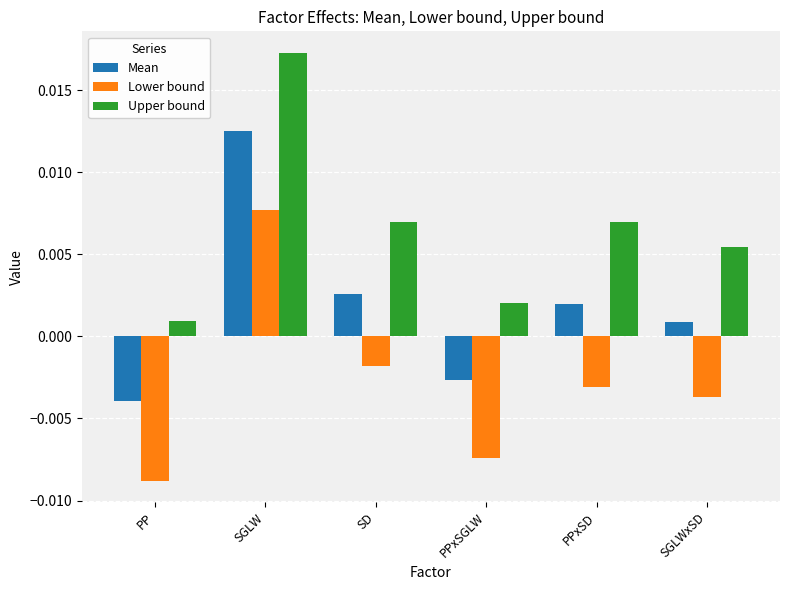

List the labels in order of Mean value, smallest first.

PP, PPxSGLW, SGLWxSD, PPxSD, SD, SGLW